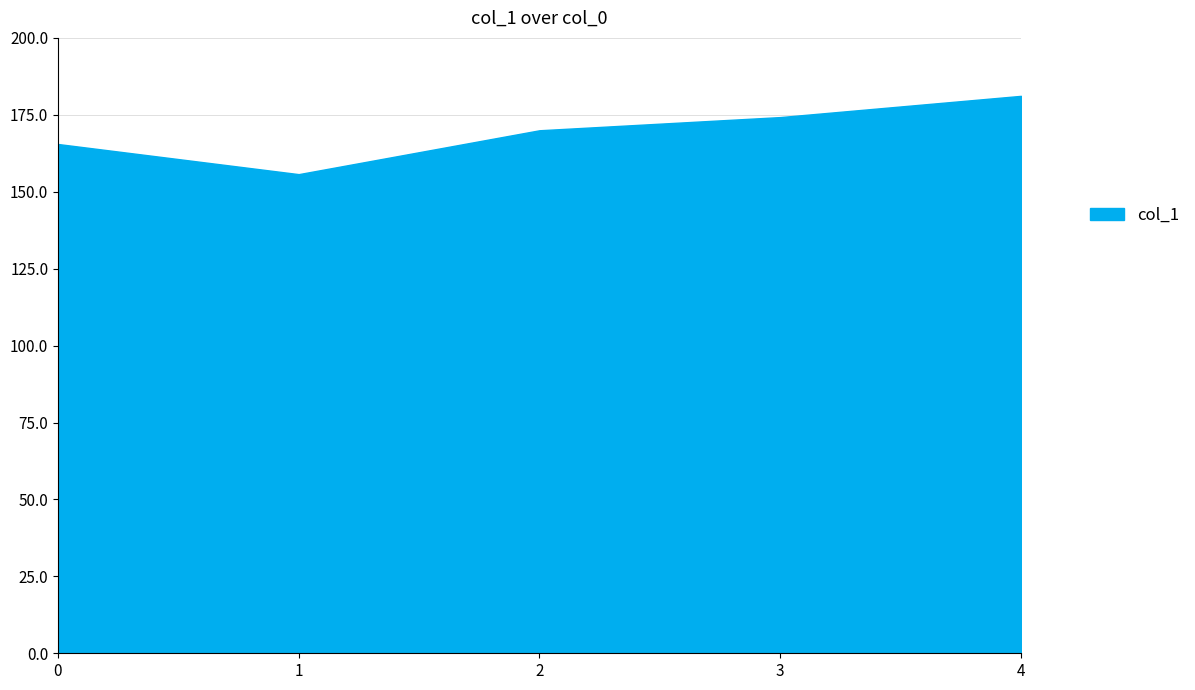

What value does the data have at 4?

181.2